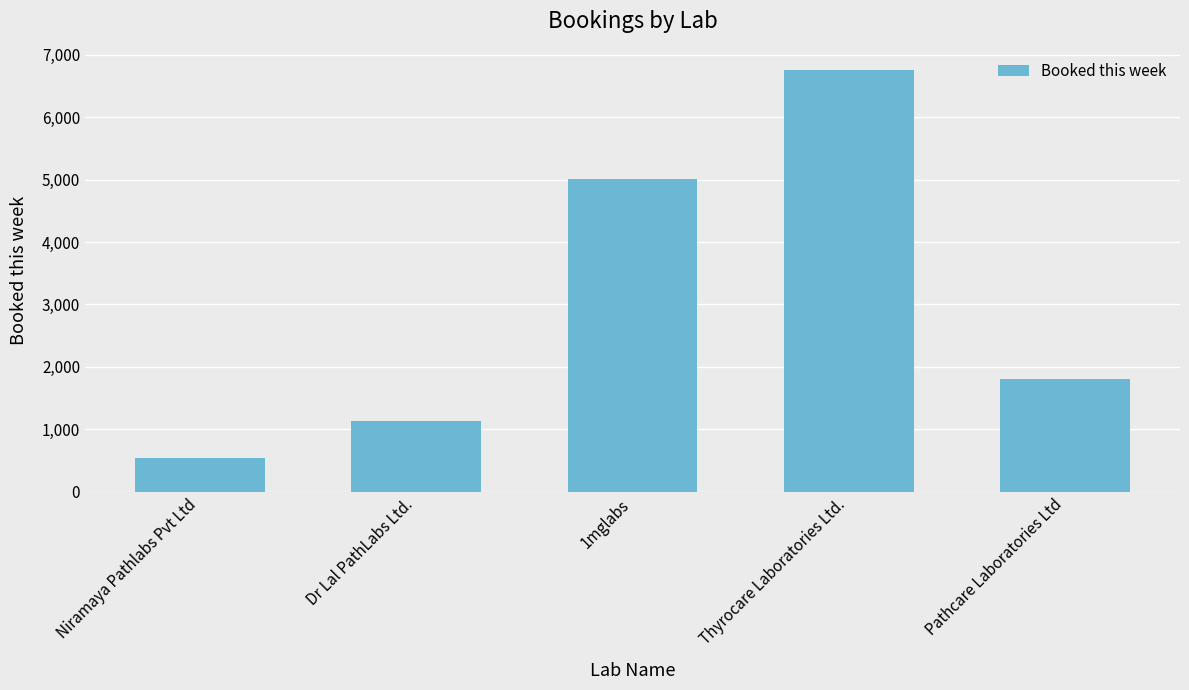

Where does the data first go above 1810?

1mglabs